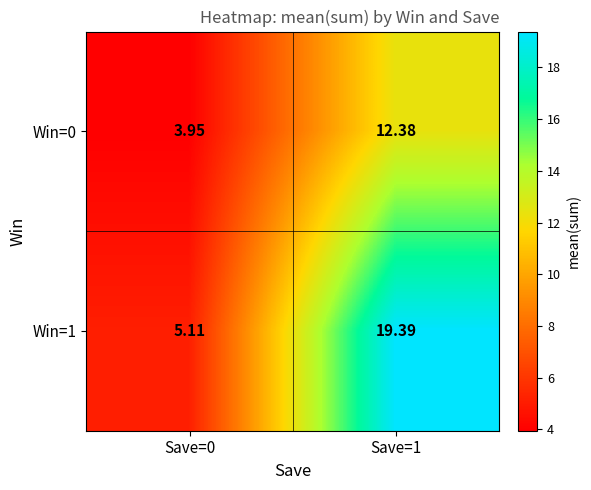

Rank the series by their average value, from highest to lowest.

Win=1, Win=0